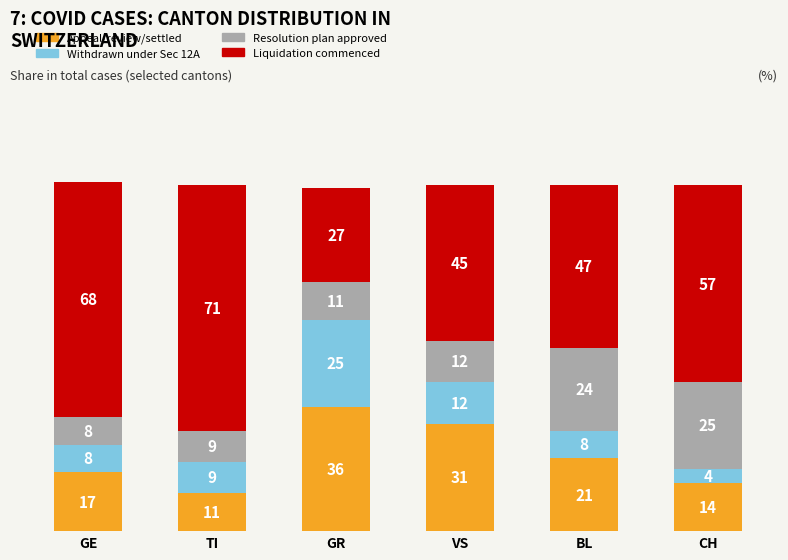

True or false: Appeal/review/settled has a value of 11 at GE.

False